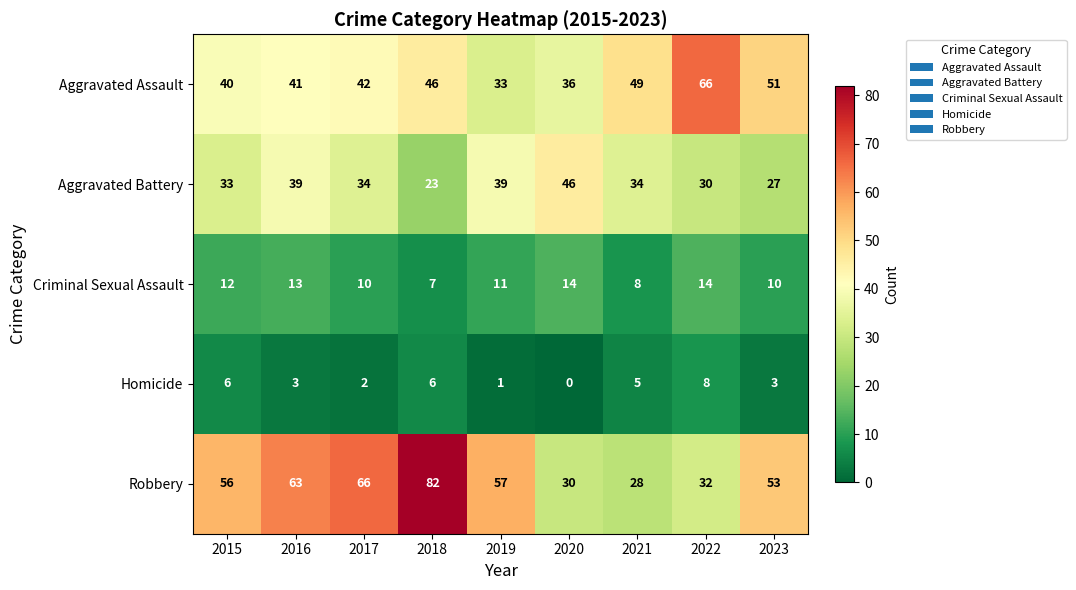

True or false: Aggravated Assault has a value of 11 at 2023.

False